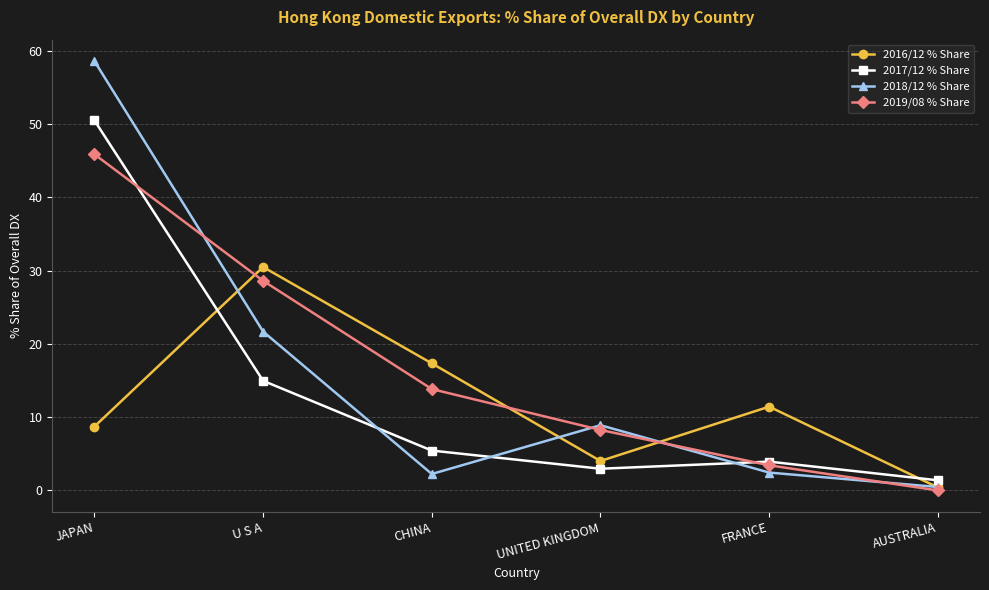

List the labels in order of 2019/08 % Share value, largest first.

JAPAN, U S A, CHINA, UNITED KINGDOM, FRANCE, AUSTRALIA